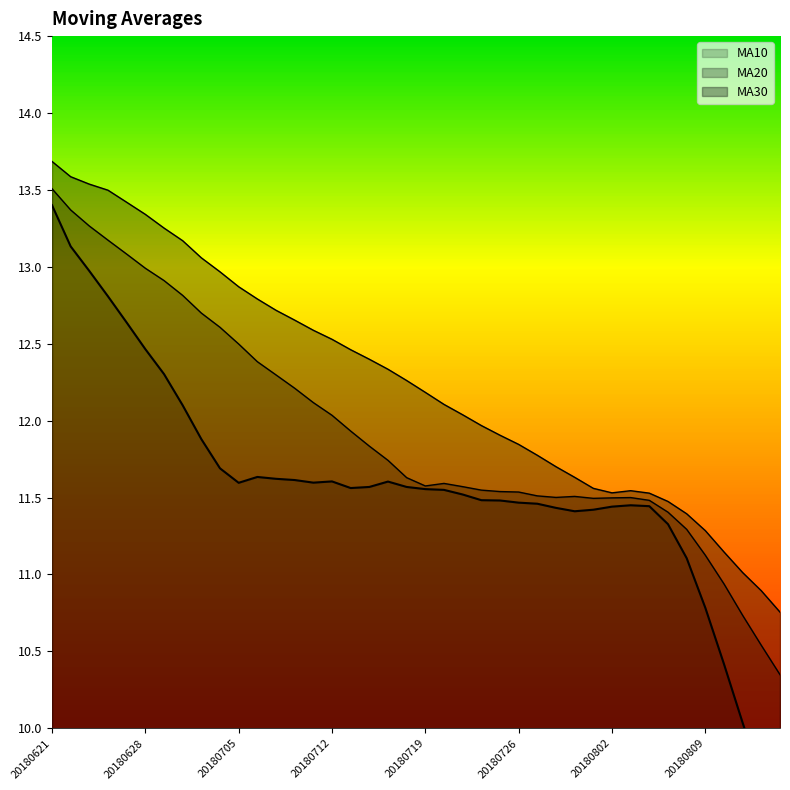

Is it true that ma20 equals 6.5 at 20180627?

False